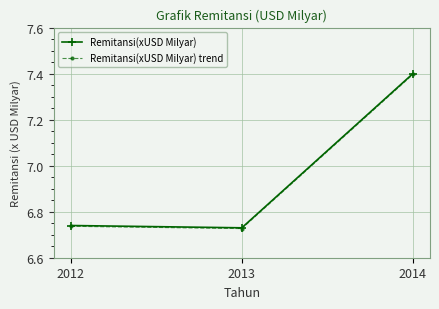

At which category is the sum across all series the highest?

2014